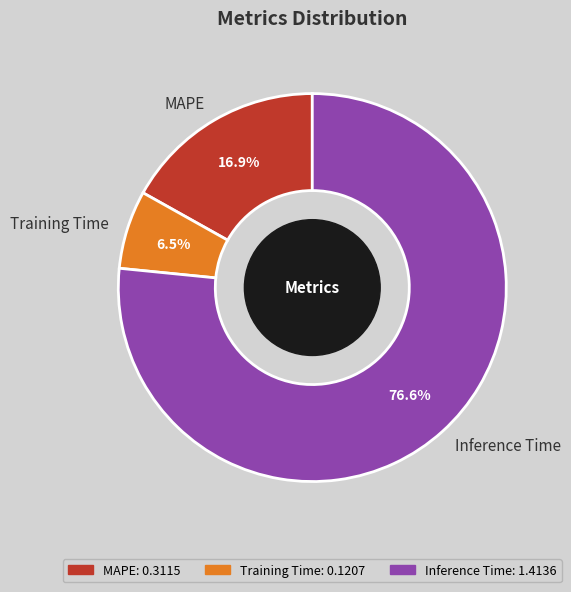

To the nearest percent, what is the average slice percentage?

33%